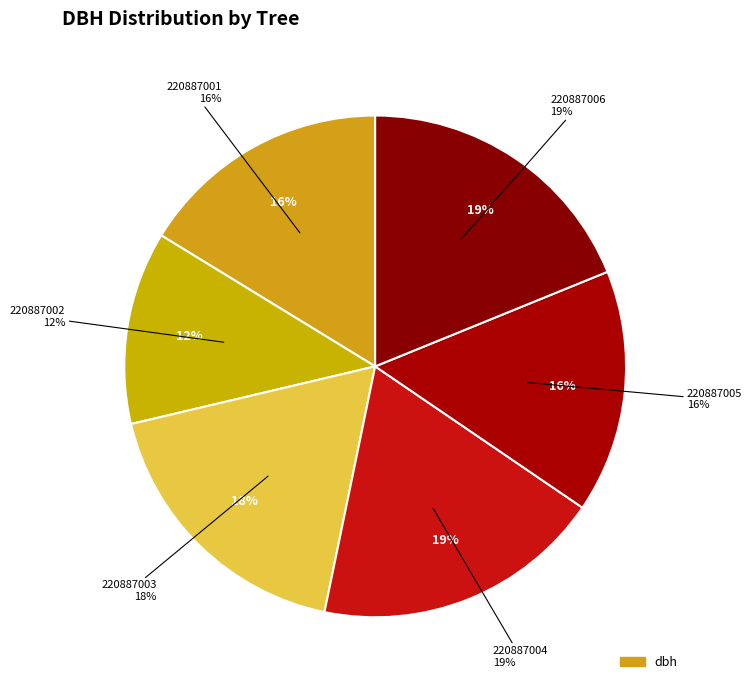

To the nearest percent, what percentage of the pie is 220887006?

19%